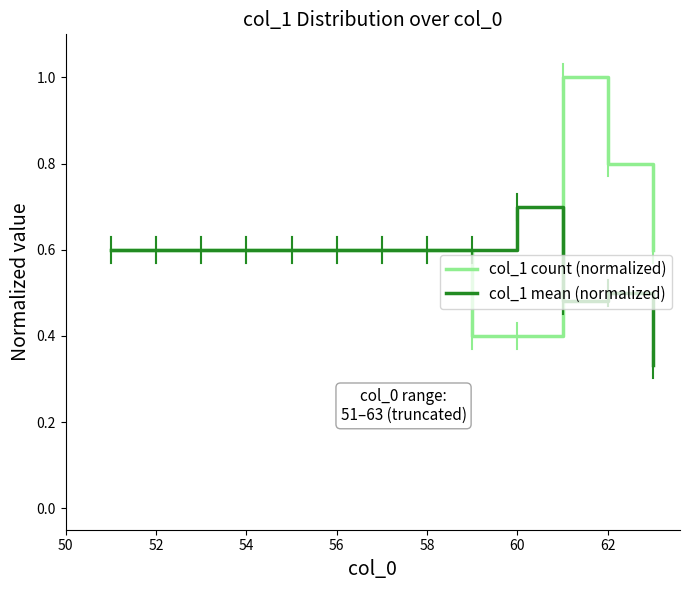

Which series has the largest range (max minus min)?

col_1 count (normalized)